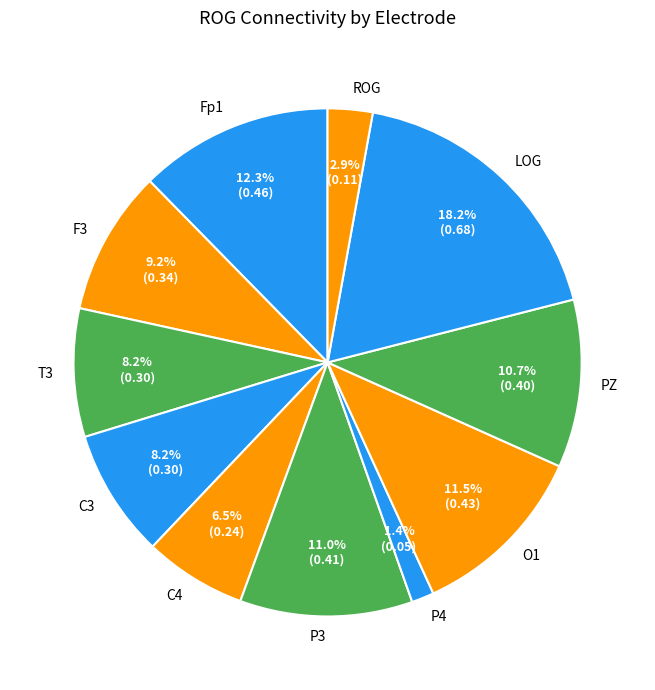

To the nearest percent, what percentage of the pie is P4?

1%